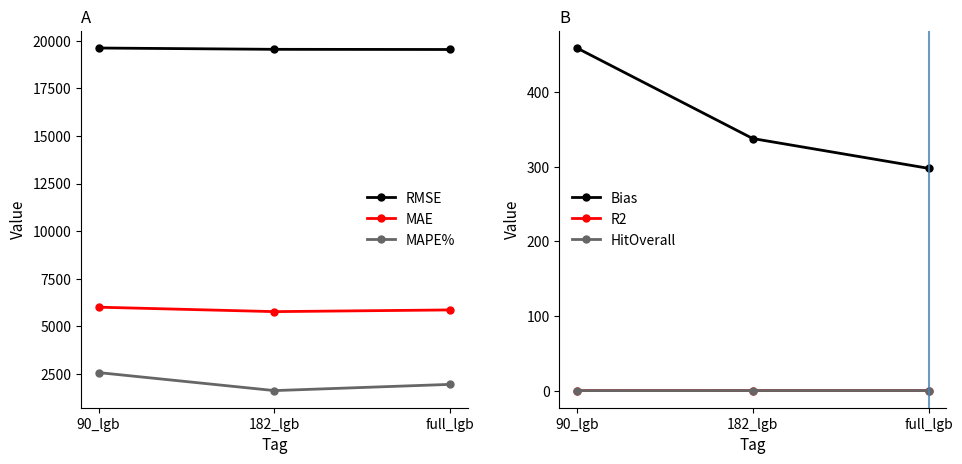

How many lines are shown in the chart?

6